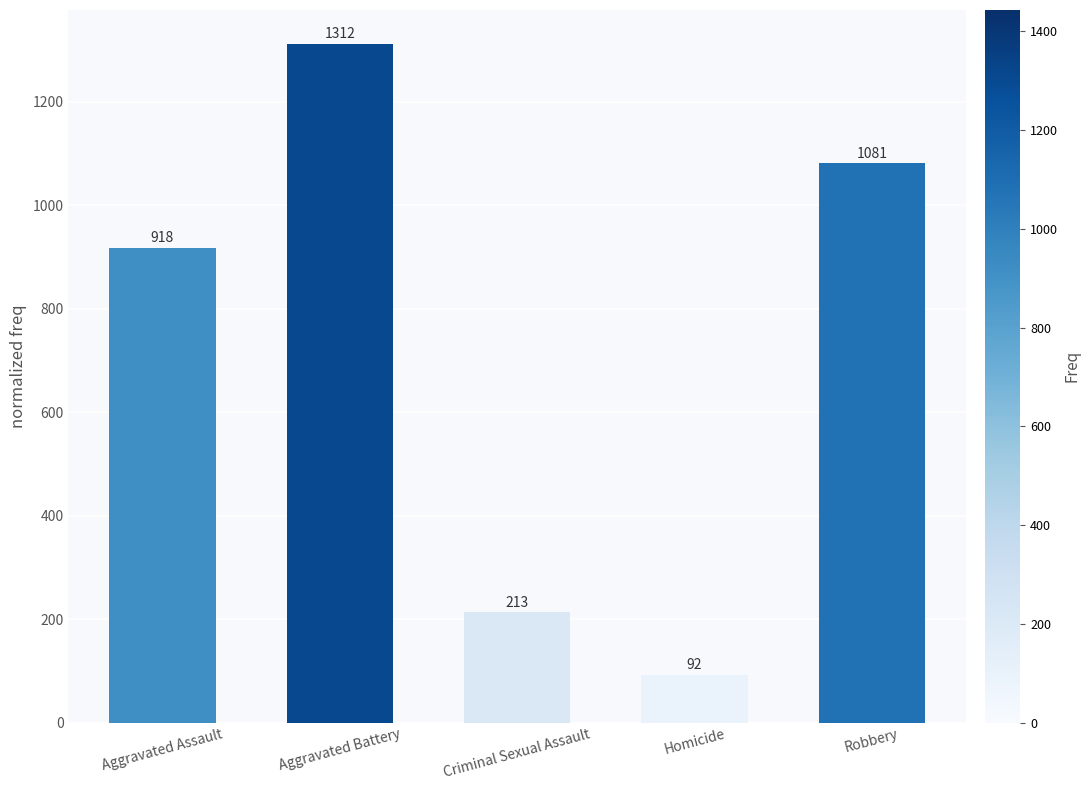

Where is the data nearest to the value 702?

Aggravated Assault